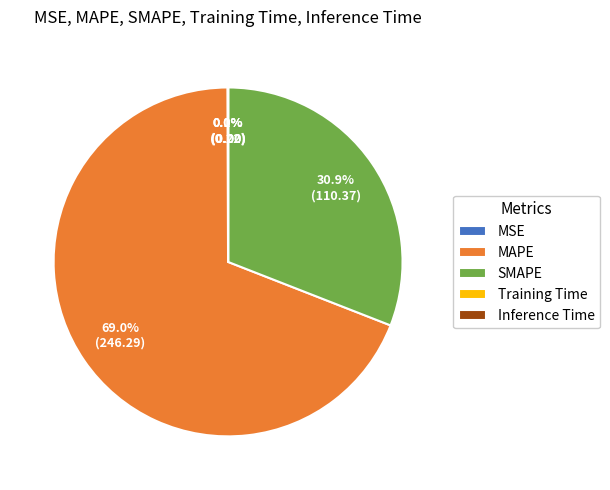

Which category accounts for the majority?

MAPE